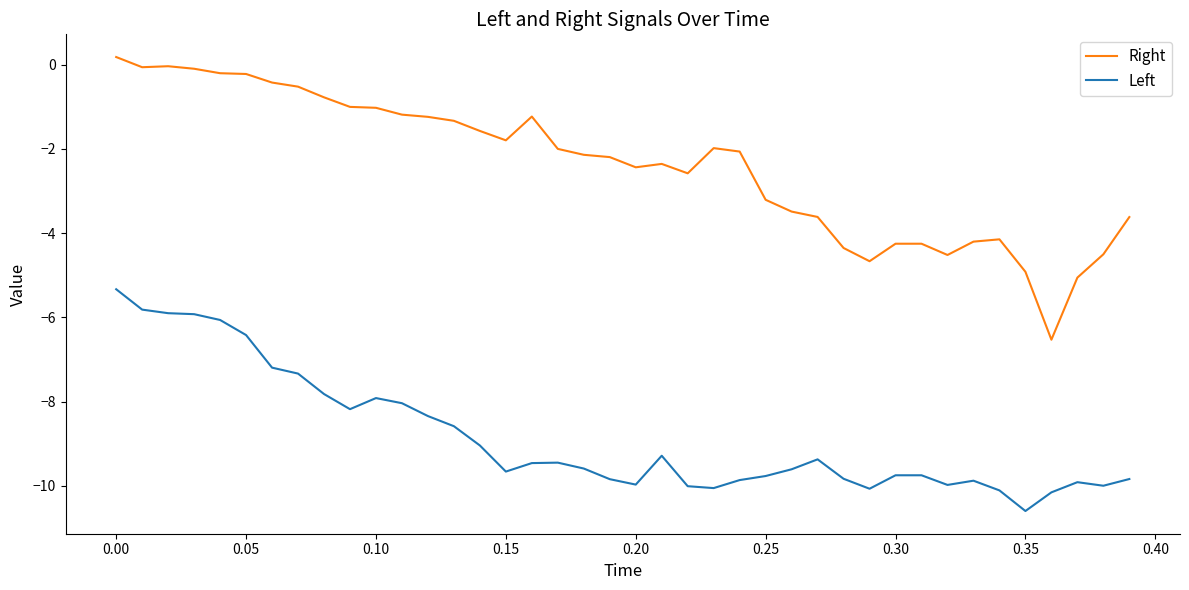

Does the chart have visible grid lines?

No